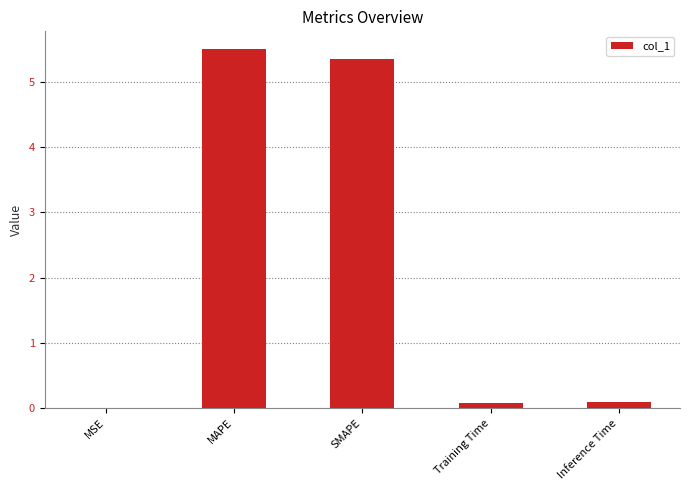

Which has a higher value, SMAPE or MAPE?

MAPE